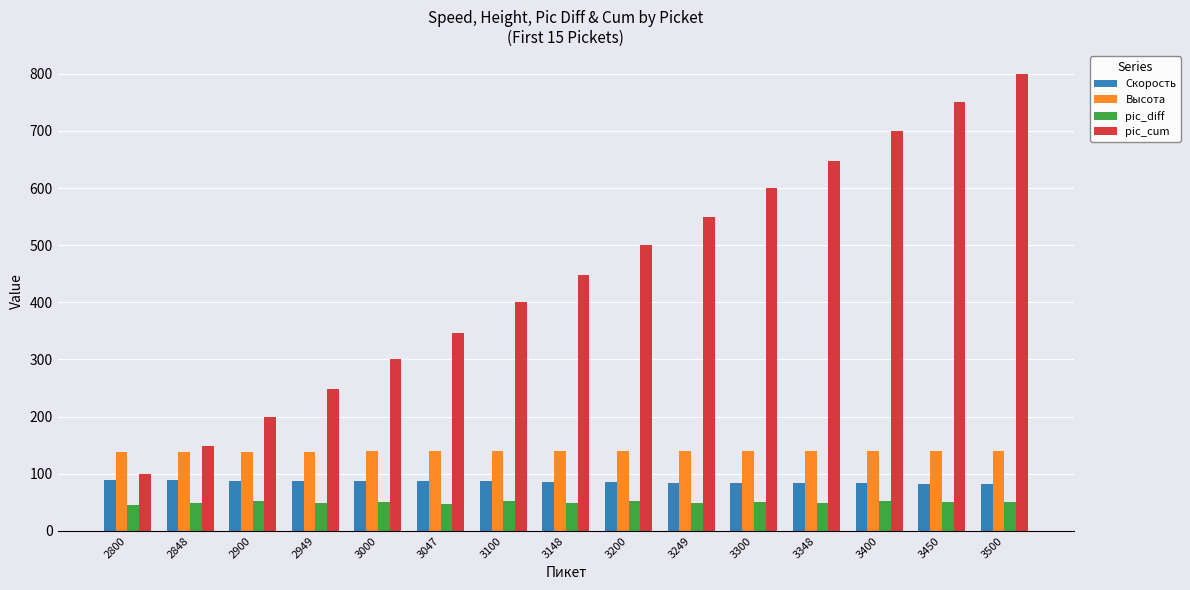

At which category does the chart reach its peak across all series?

3500